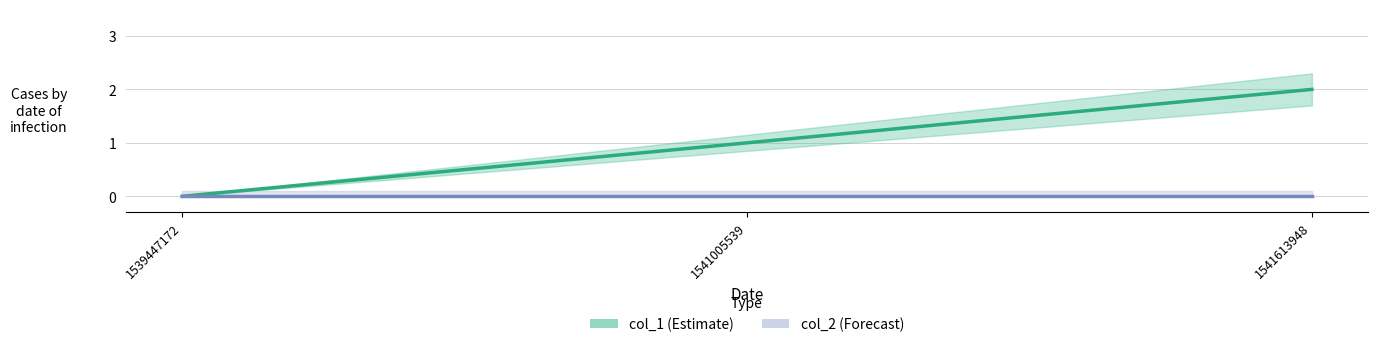

Reading left to right, list all the values displayed in this chart.

col_1: 1539447172=0	1541005539=1	1541613948=2
col_2: 1539447172=0	1541005539=0	1541613948=0